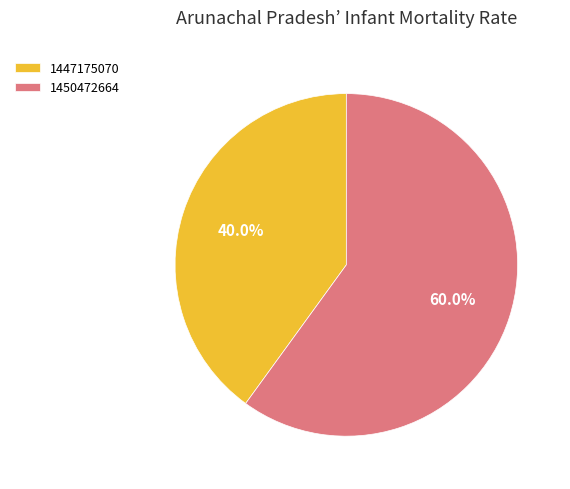

Rank the categories by value from highest to lowest.

1450472664, 1447175070